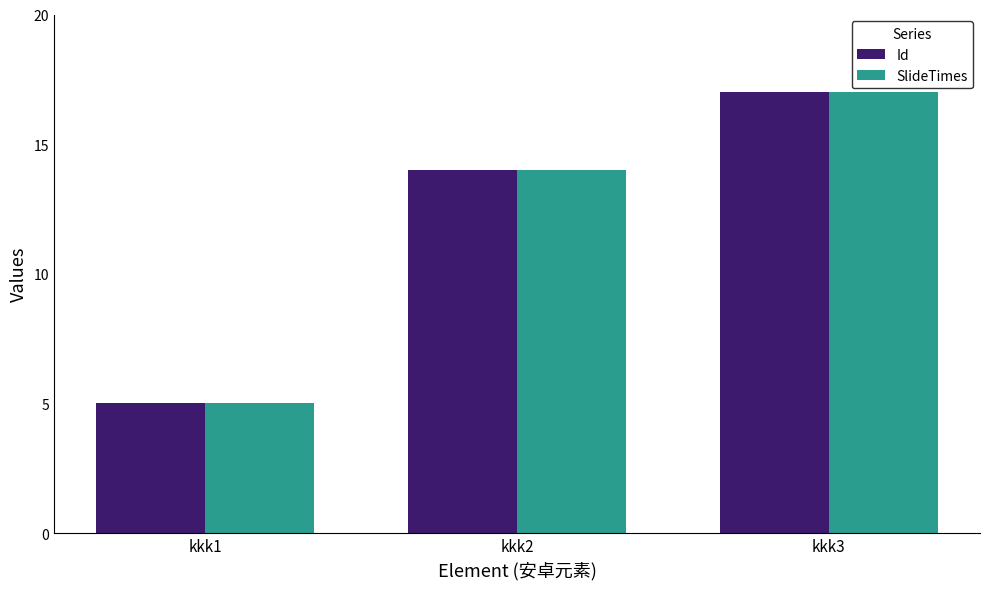

At which category is the sum across all series the highest?

kkk3